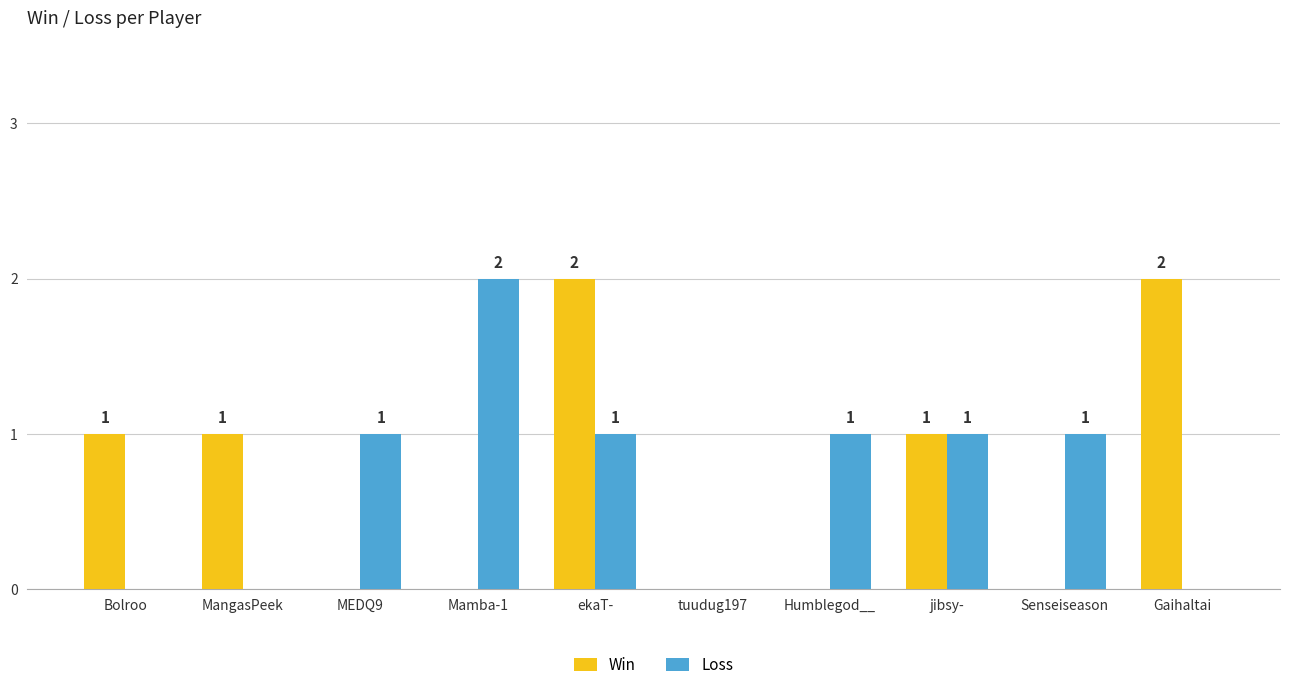

How many positive values does the Loss series have?

6